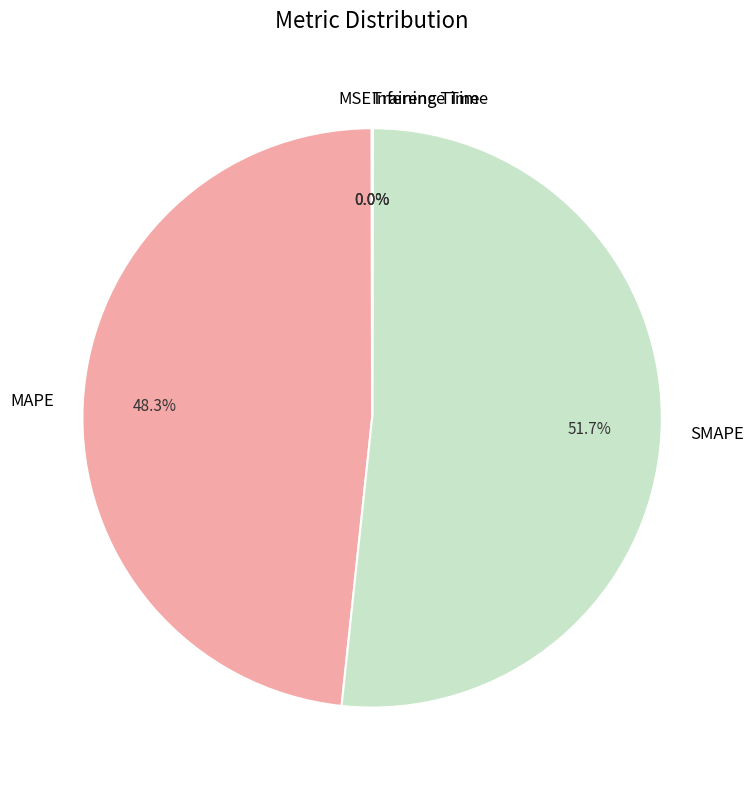

Which category has the biggest portion of the pie?

SMAPE